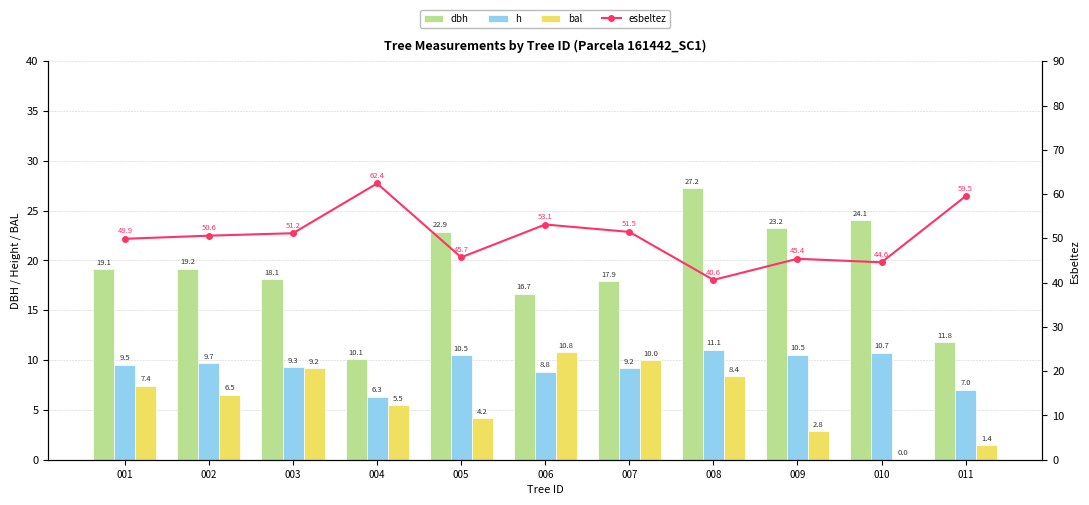

Which category has the highest value in the h series?

008